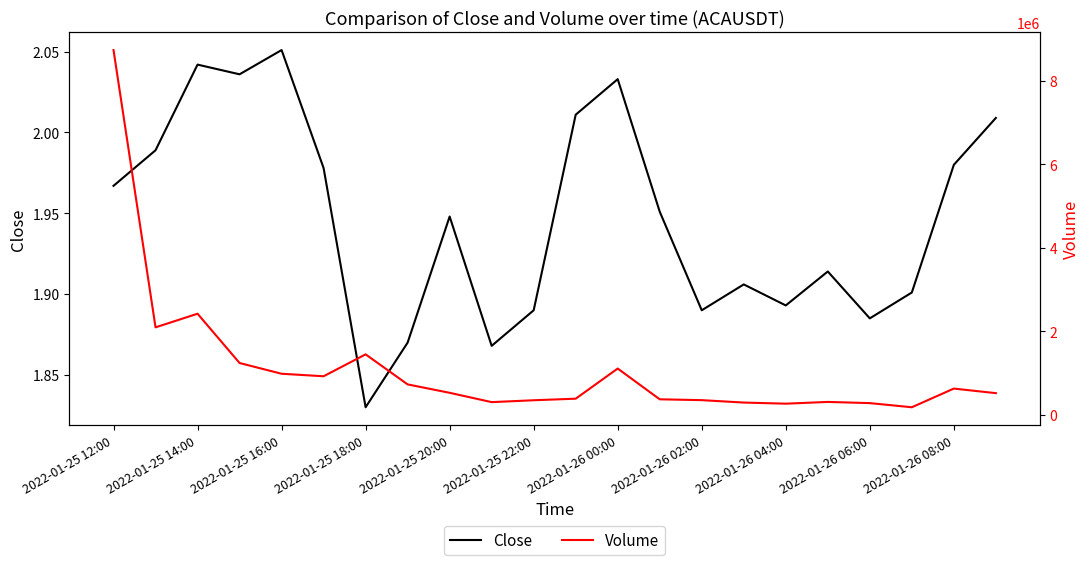

How many lines are shown in the chart?

2